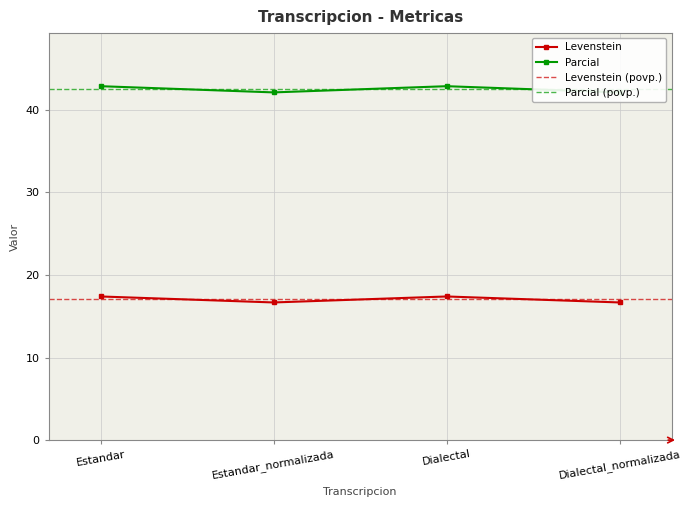

What is the label of the 3rd point from the left?

Dialectal